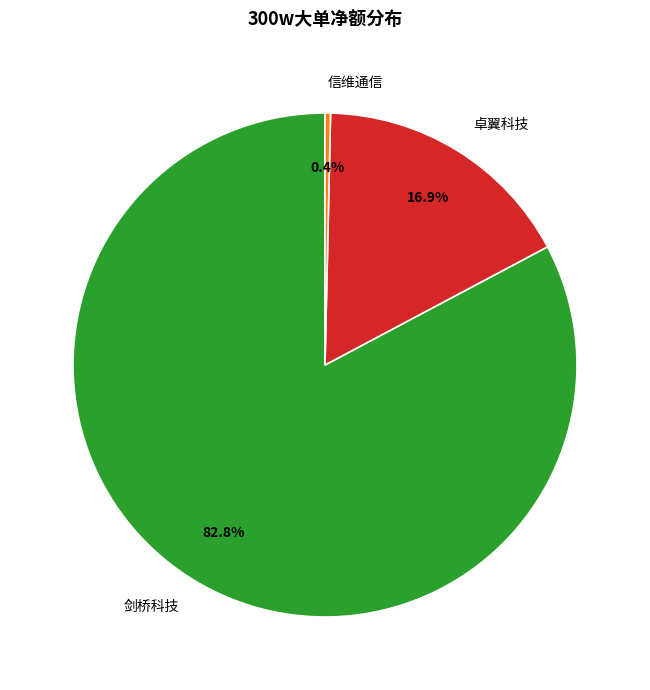

Rank the categories by value from lowest to highest.

信维通信, 卓翼科技, 剑桥科技